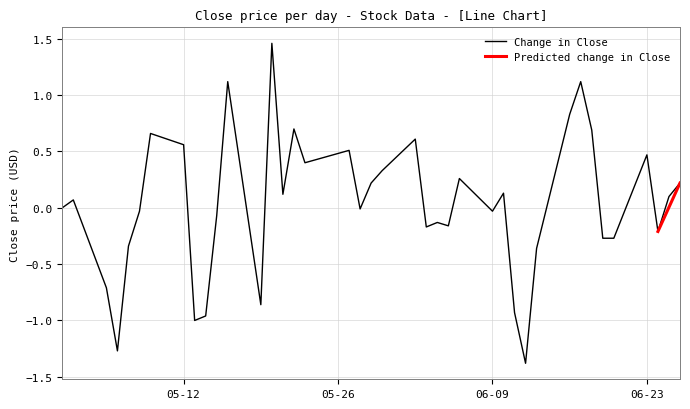

What is the minimum value for Change in Close?

-1.4